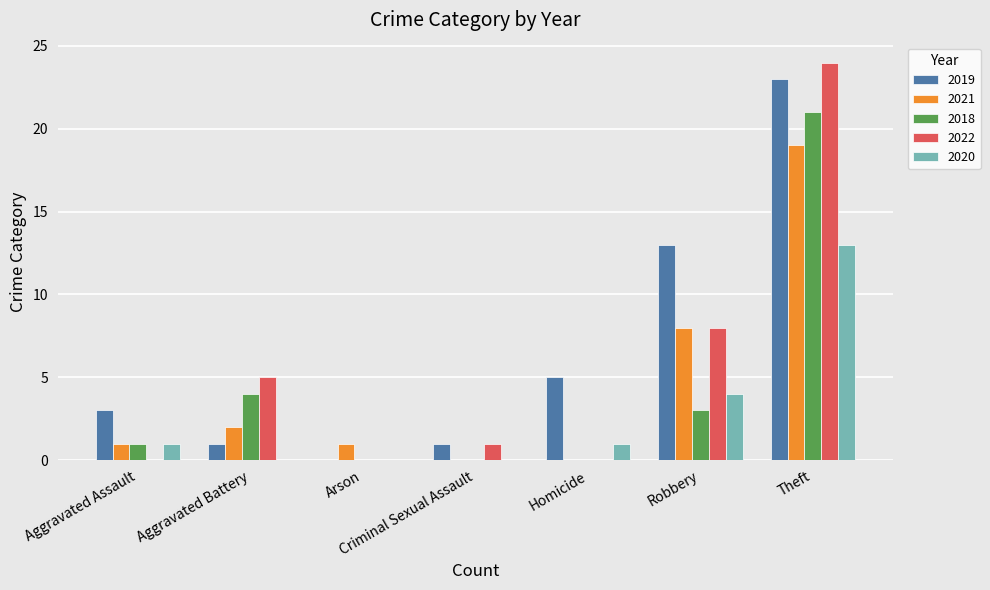

Where is 2020 nearest to the value 6?

Robbery